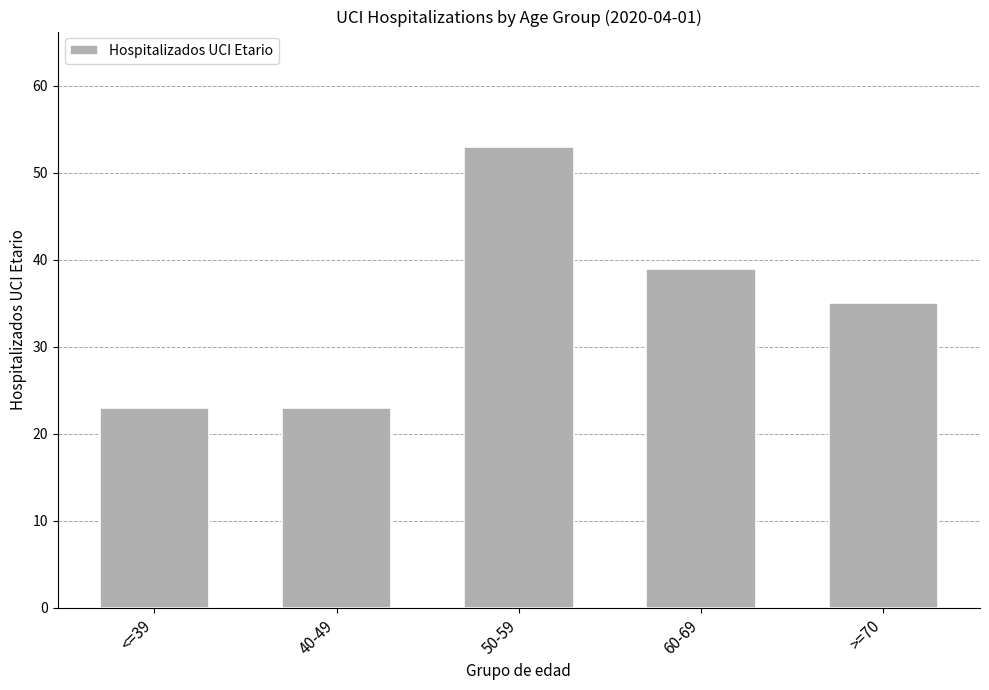

Reading right to left, what are all the values shown in this chart?

>=70=35	60-69=39	50-59=53	40-49=23	<=39=23